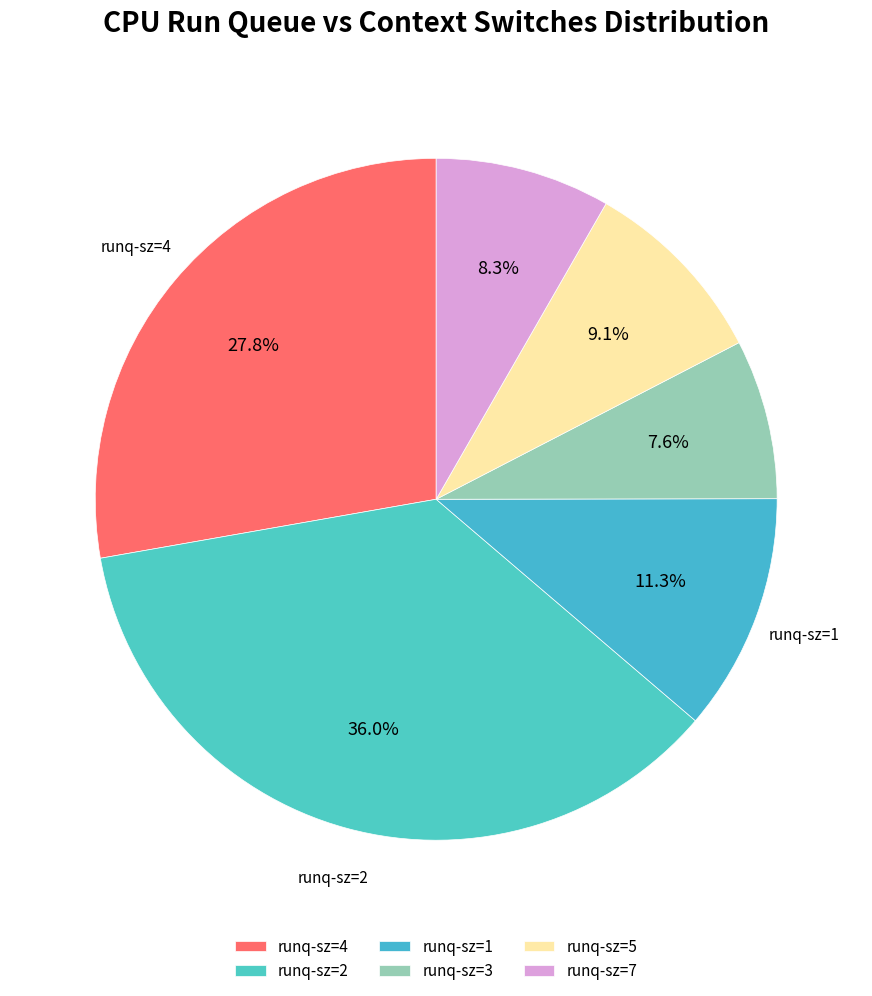

How many segments does this pie chart have?

6